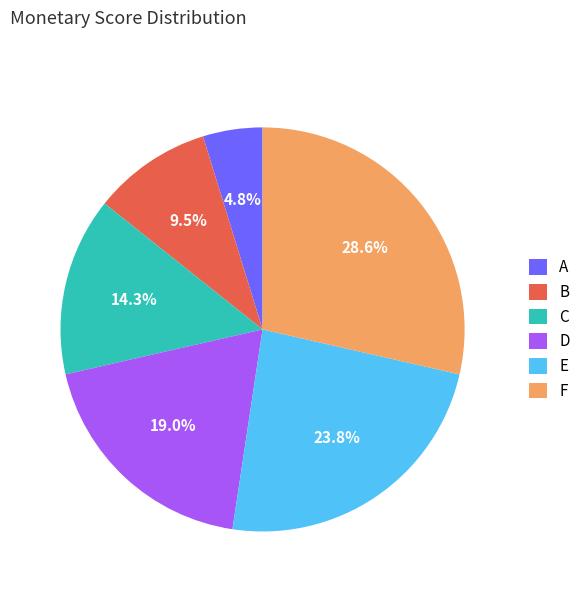

Is it true that E is 24% of the pie?

True